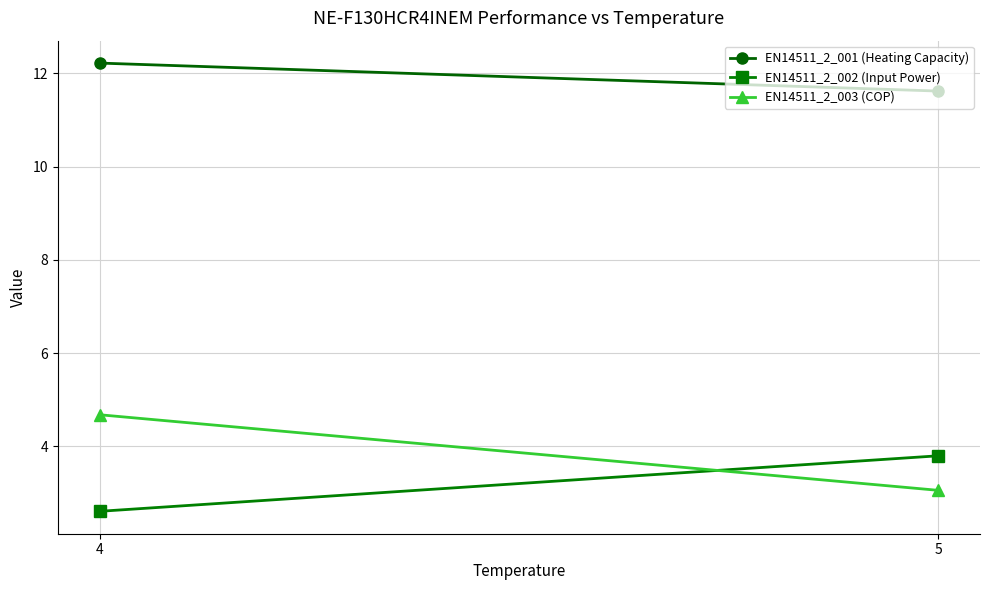

What is the total value across all series at 4?

19.5